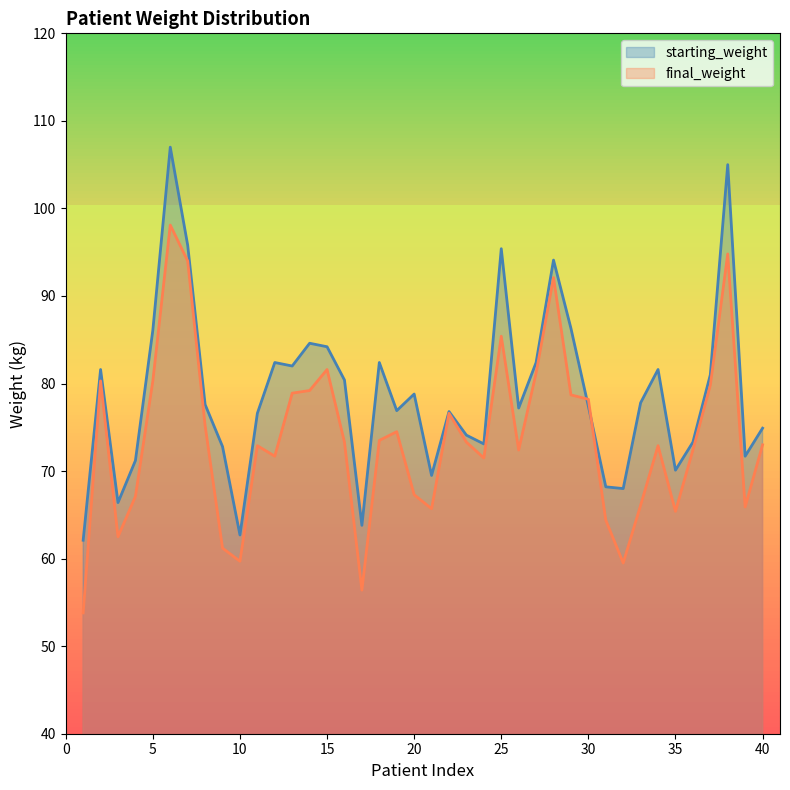

What is the difference between the maximum and minimum values in the final_weight series?

44.3